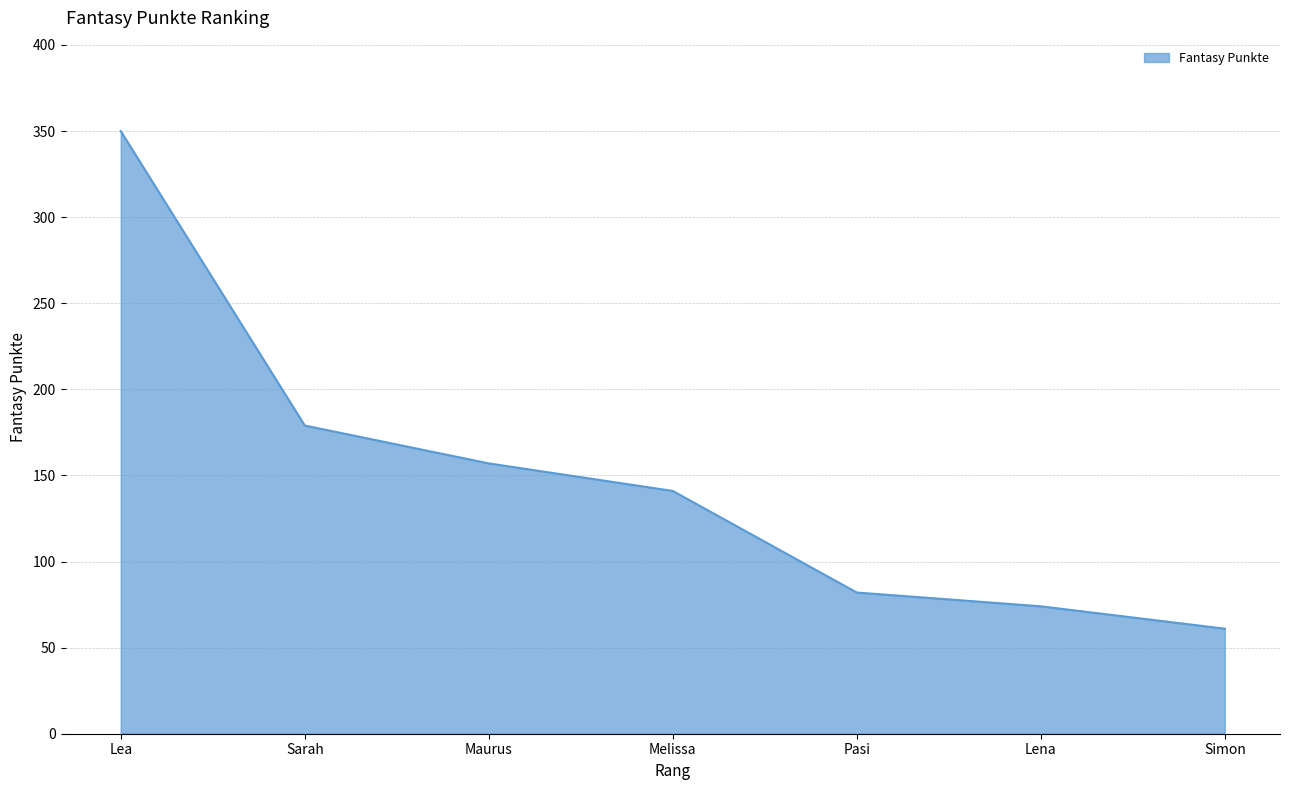

Which category has the highest value across all series?

Lea